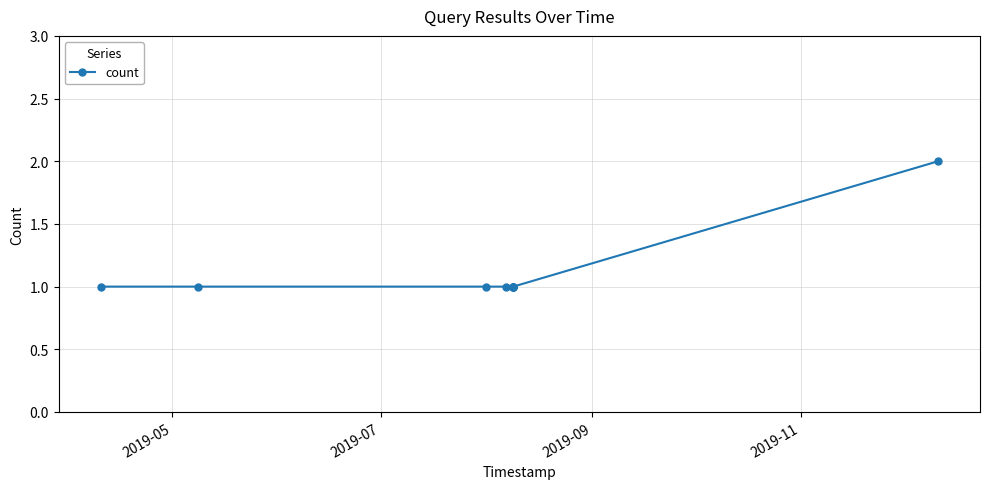

What is the sum of all values?

10